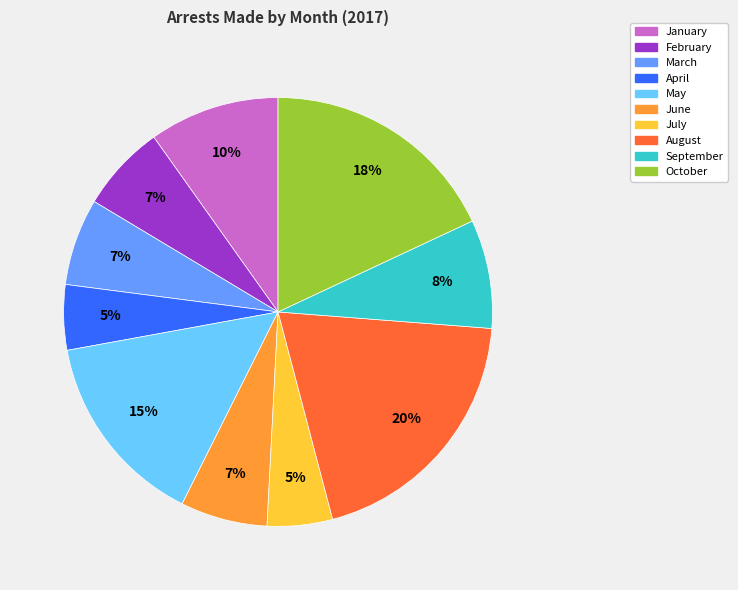

To the nearest percent, what is the difference between the March and October slice percentages?

11%